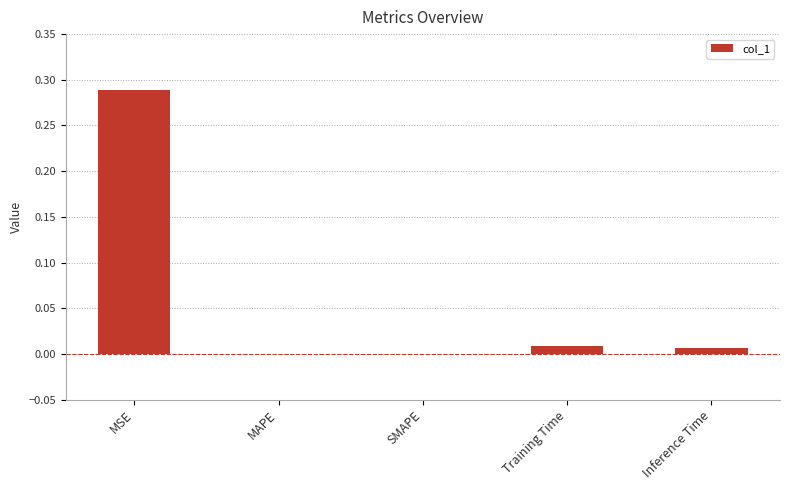

Which category has the highest value across all series?

MSE